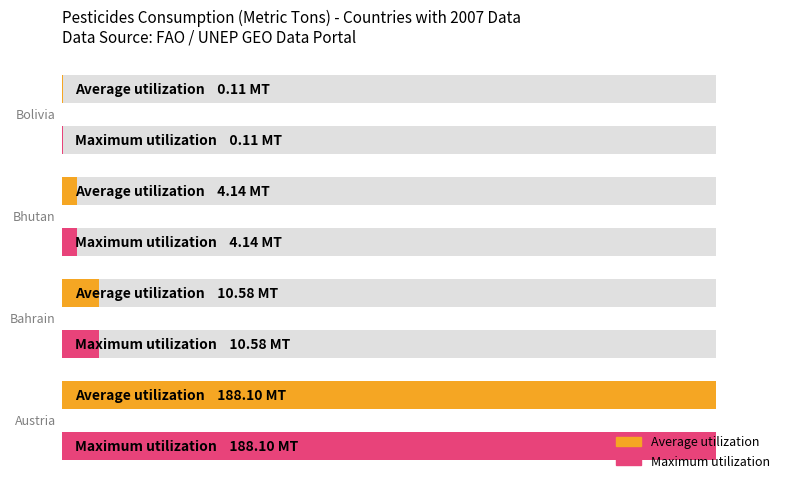

How many groups of bars are there?

4